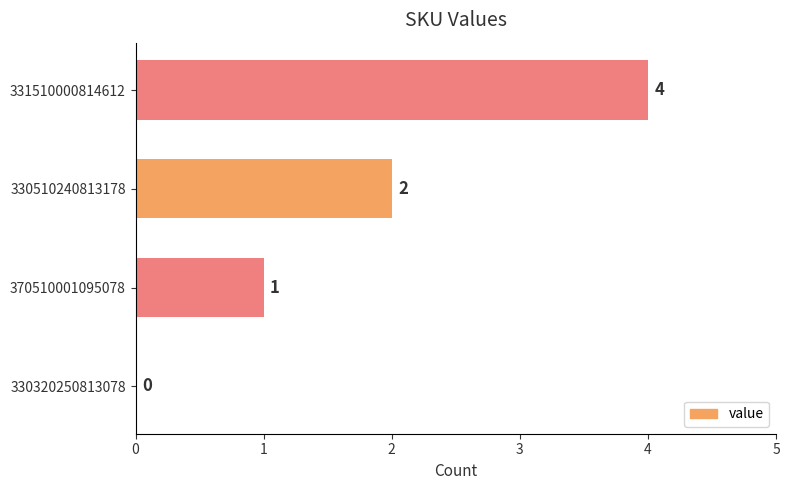

What is the maximum value shown in the chart?

4